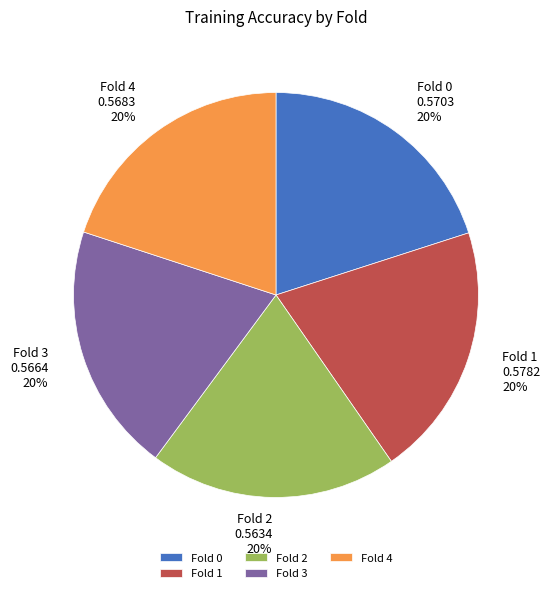

Is Fold 0 the majority of the pie?

No